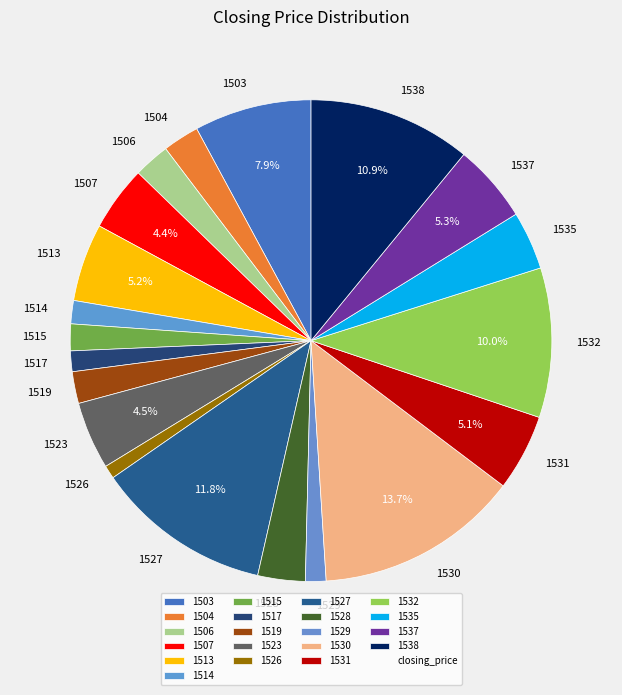

To the nearest percent, what is the difference between the 1514 and 1519 slice percentages?

1%